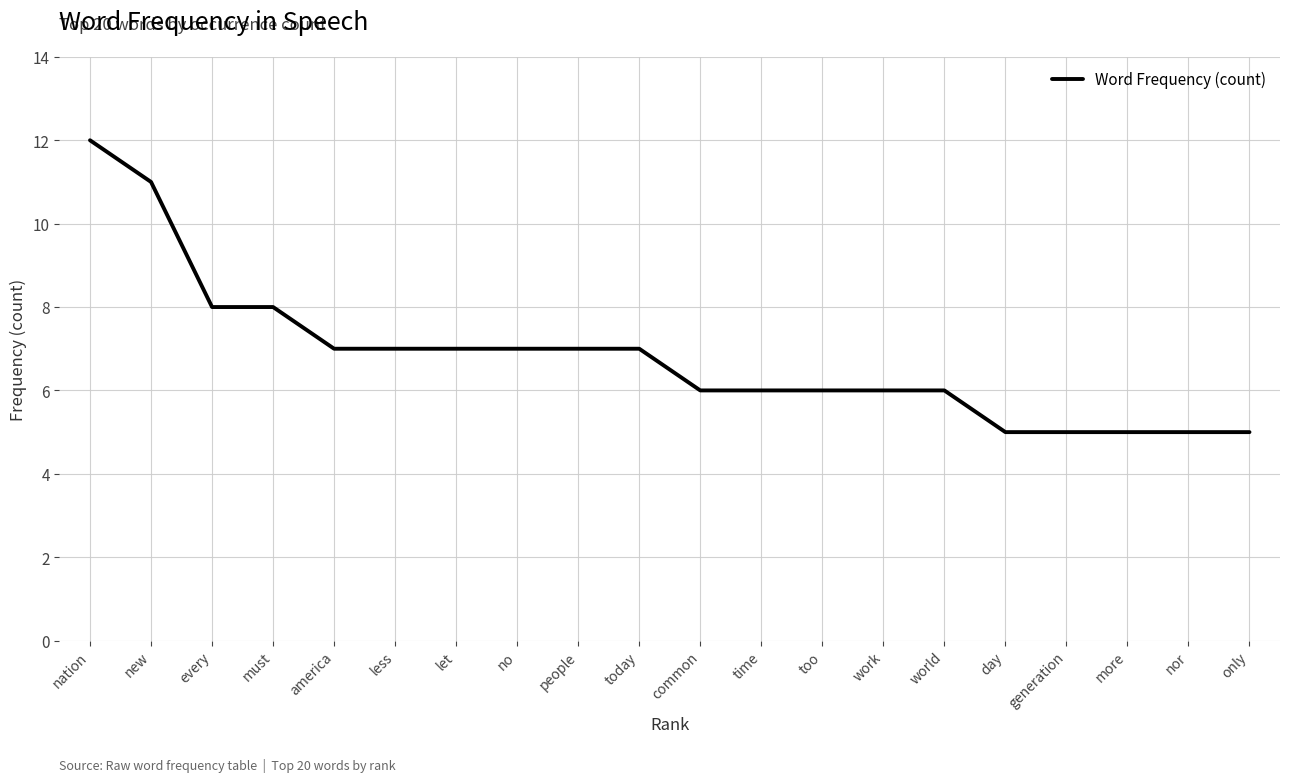

Count the number of categories in the chart.

20